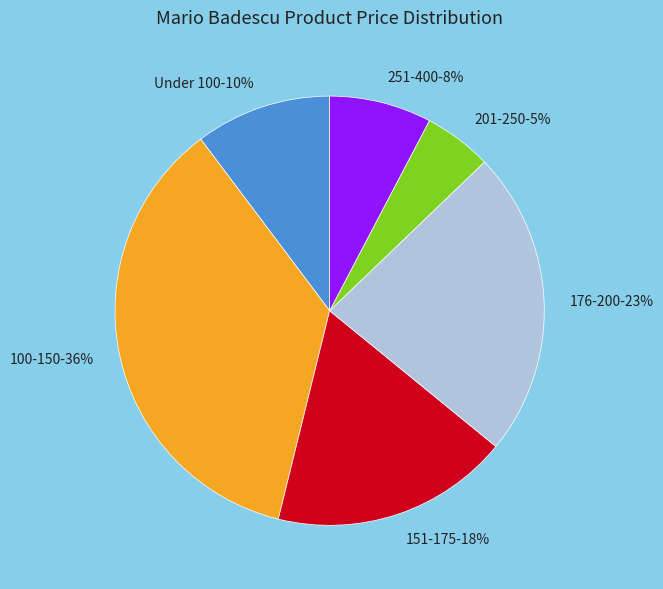

True or false: 251-400 accounts for 1% of the total.

False